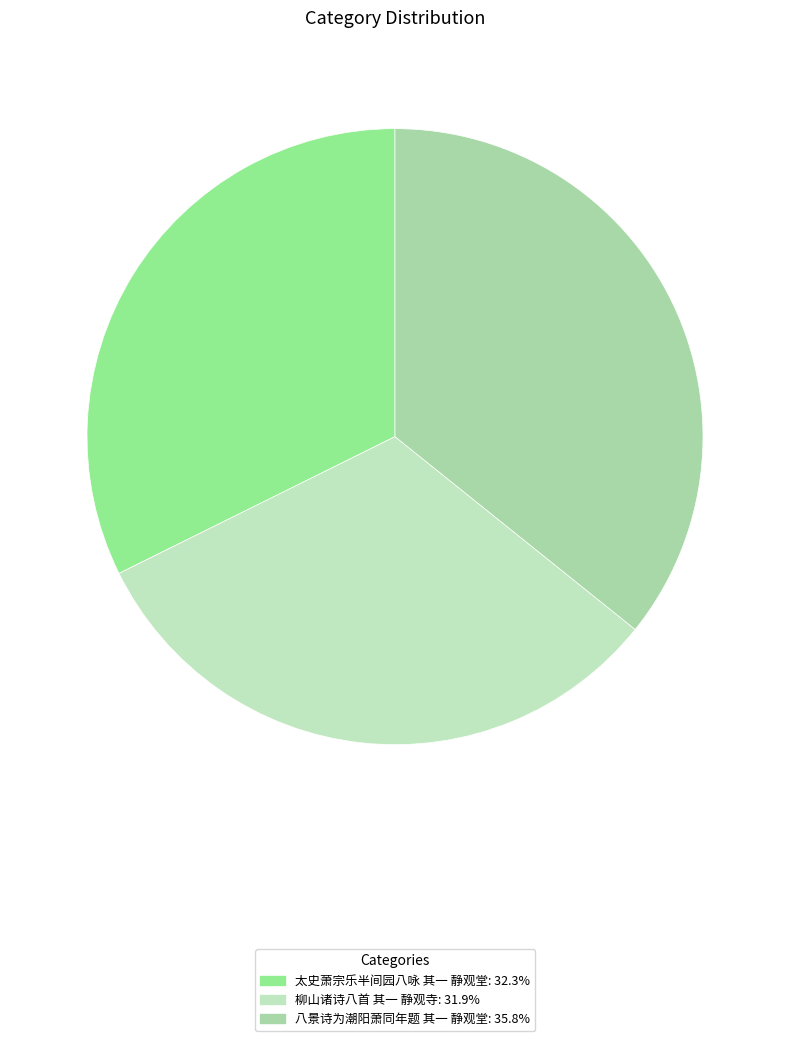

To the nearest percent, what is the difference between the 柳山诸诗八首 其一 静观寺 and 八景诗为潮阳萧同年题 其一 静观堂 slice percentages?

4%